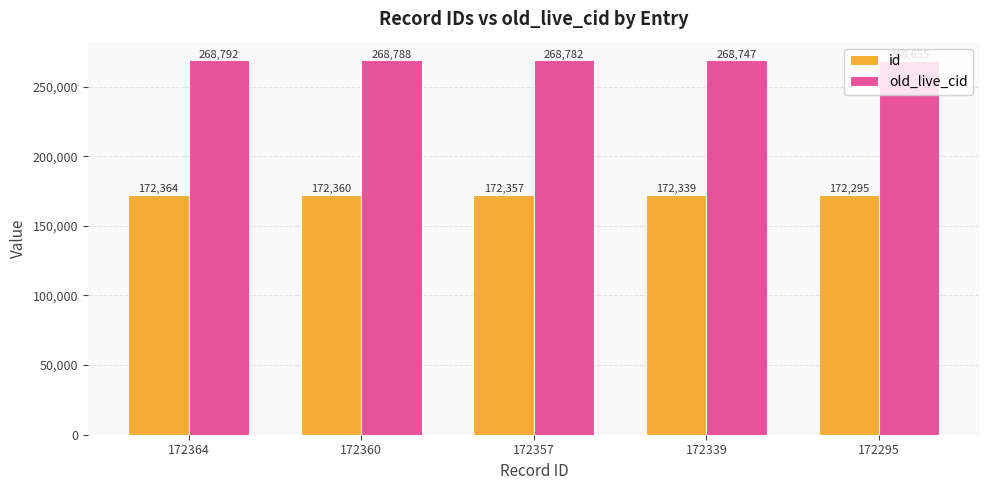

What is the spread (max minus min) of values at 172339?

96408